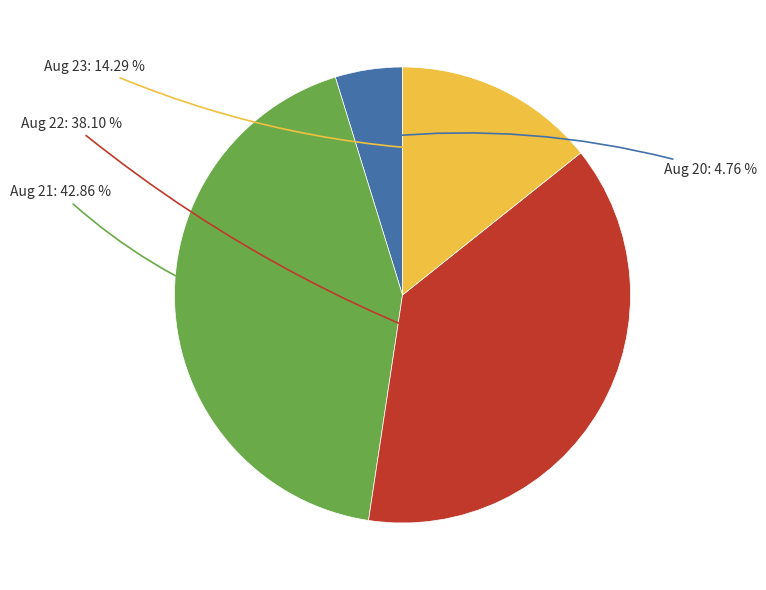

Is there any slice that represents more than half of the pie?

No